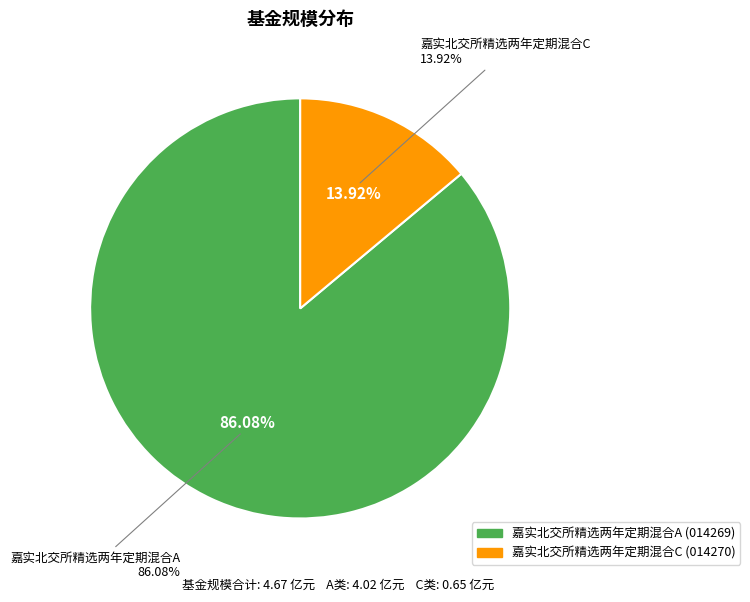

What percentage is the 嘉实北交所精选两年定期混合A slice, to the nearest percent?

86%